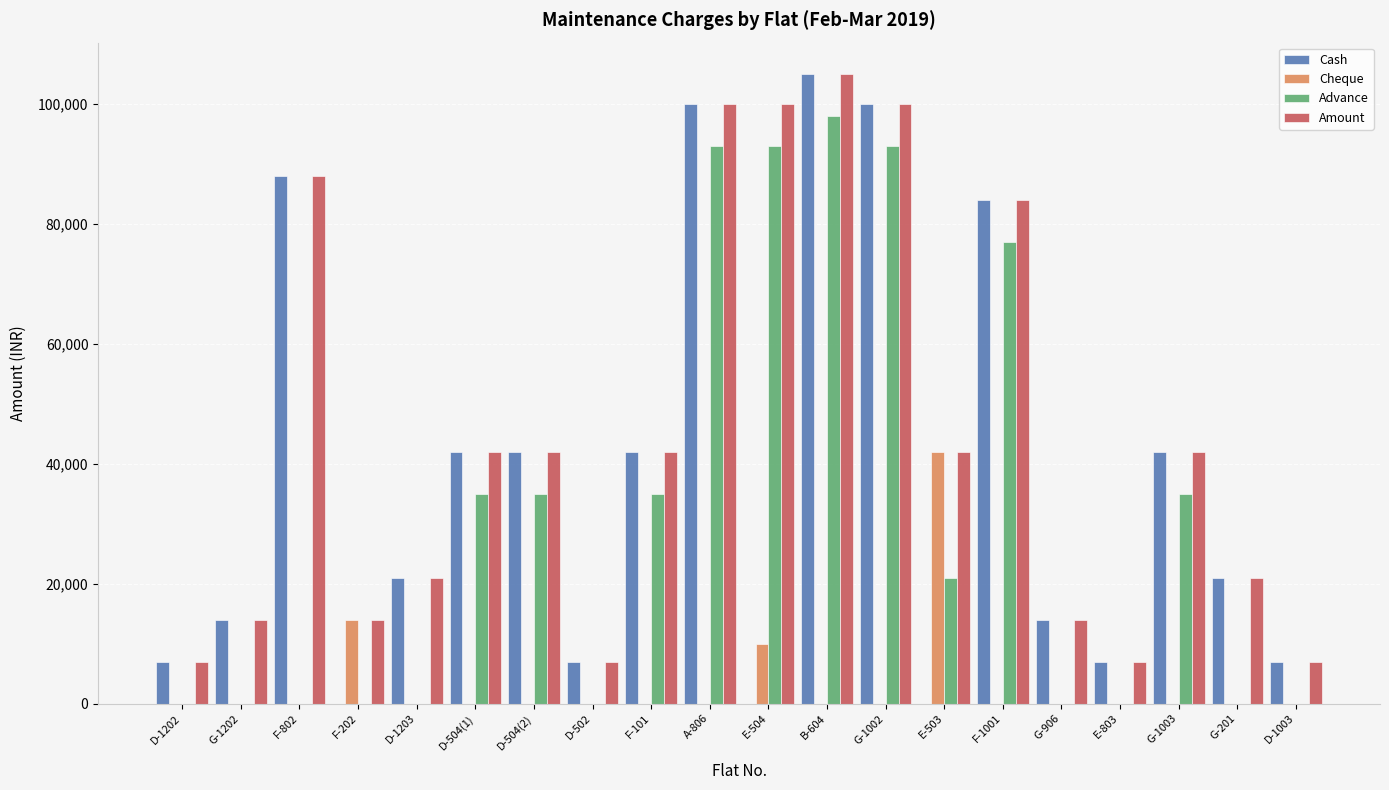

What is the total value across all series at D-504(1)?

119000